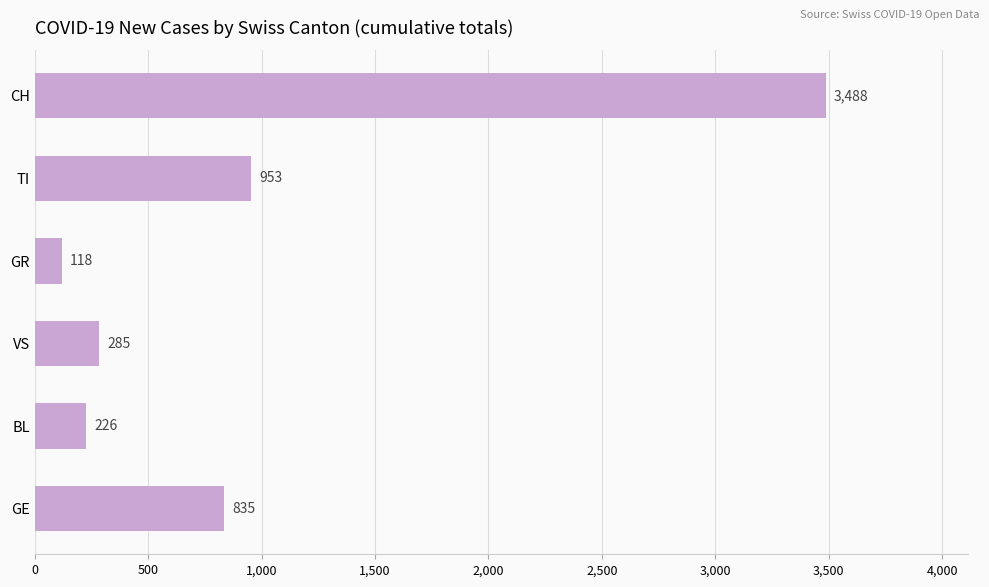

What is the difference between the maximum and second lowest values?

3262